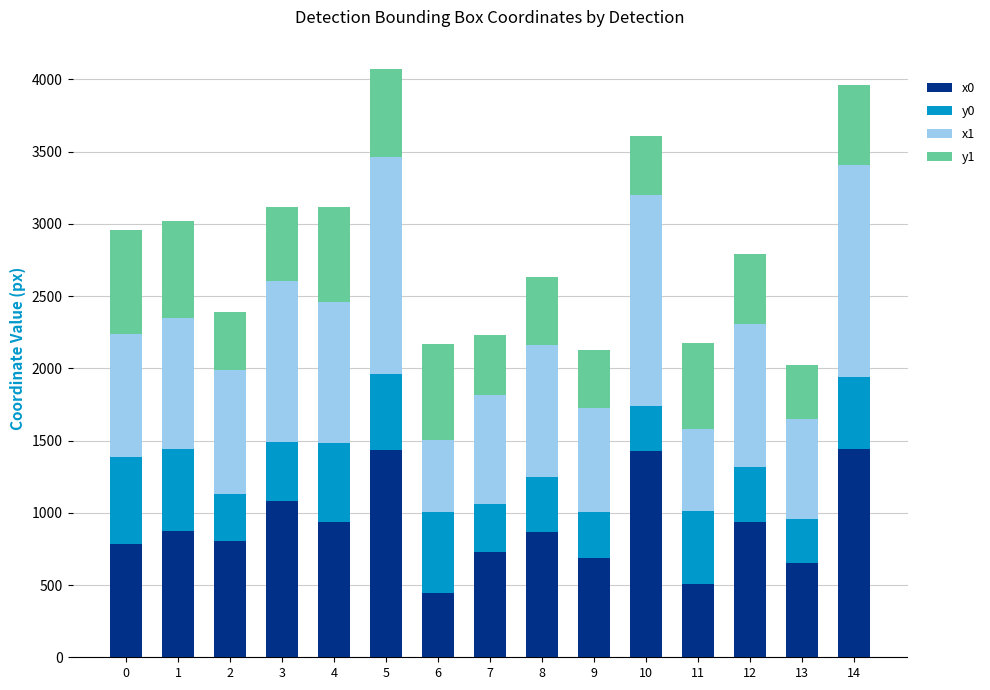

The value of x0 at 10 is 2413.5. True or false?

False